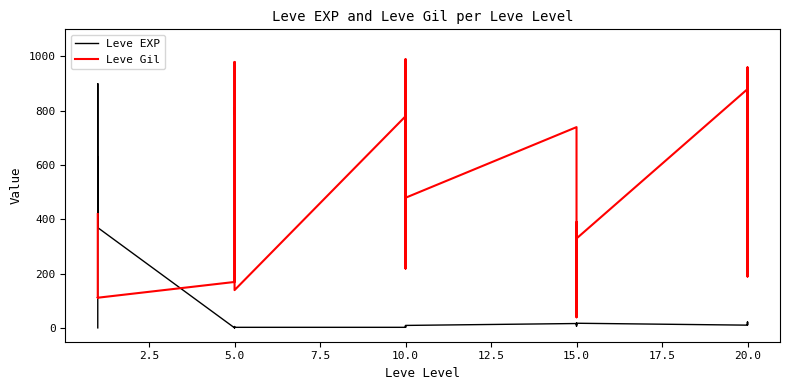

How many interior local peaks does the Leve EXP series have?

9